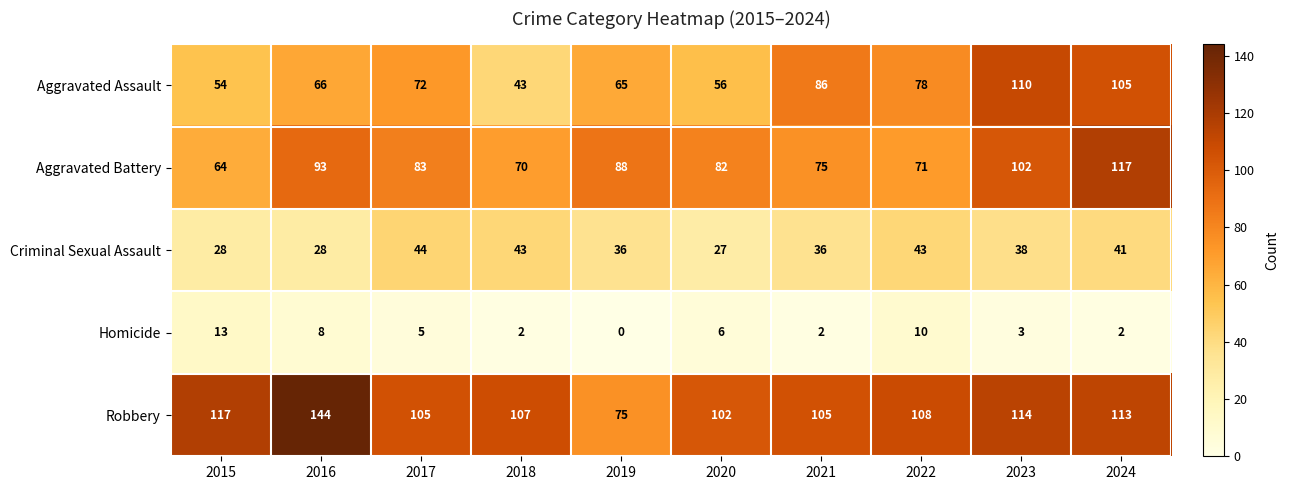

Which category has the highest value across all series?

2016